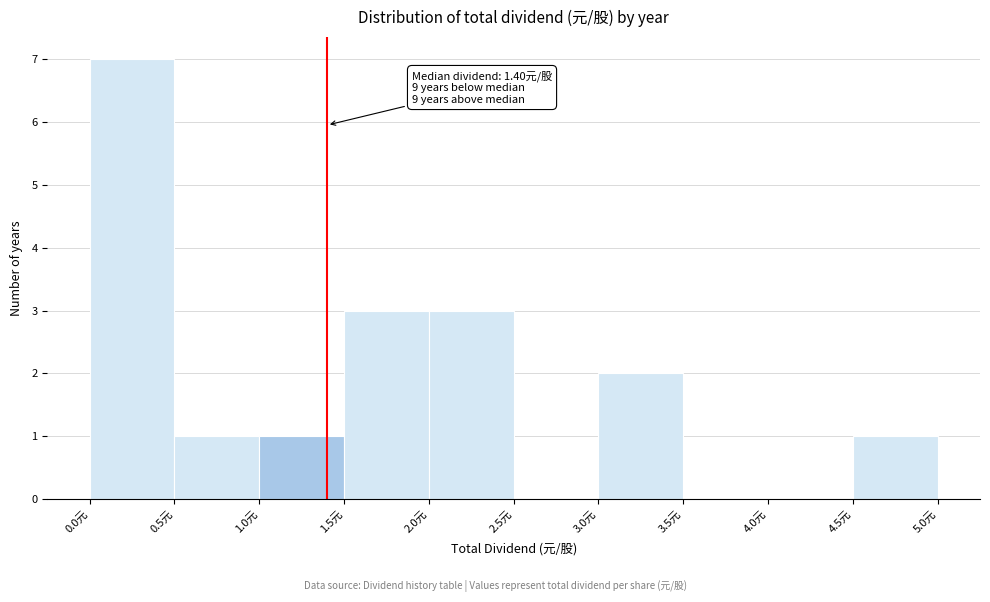

Which range on the x-axis has the tallest bar?

0.0 to 0.5